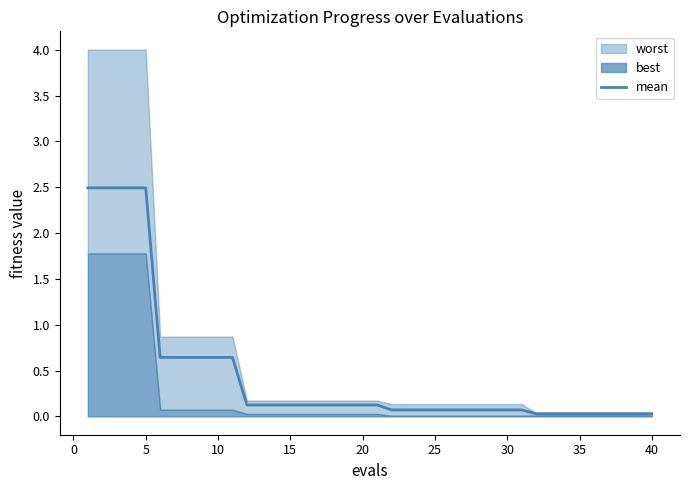

True or false: mean has a value of 0.0 at 40.

True